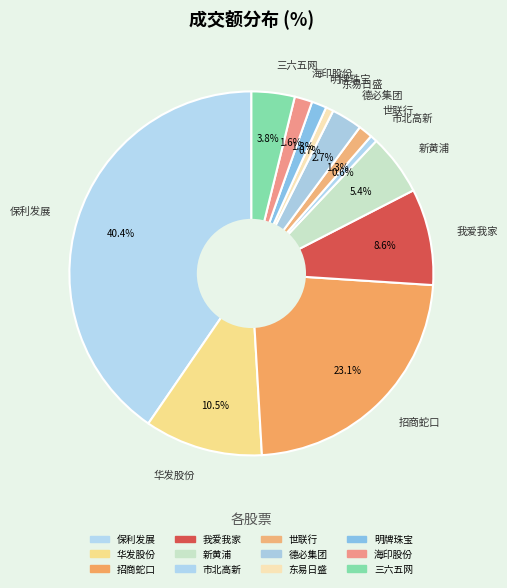

Which slice is the smallest?

市北高新